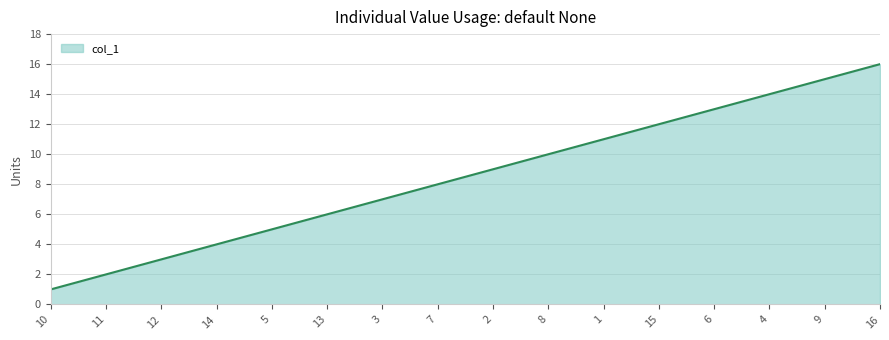

What is the minimum value shown in the chart?

1